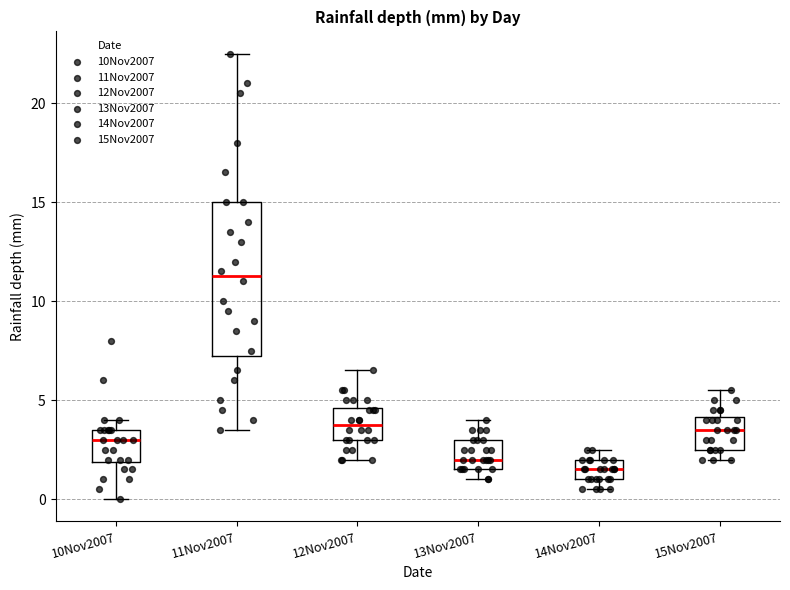

Which box is the tallest, from its lower edge to its upper edge?

11Nov2007